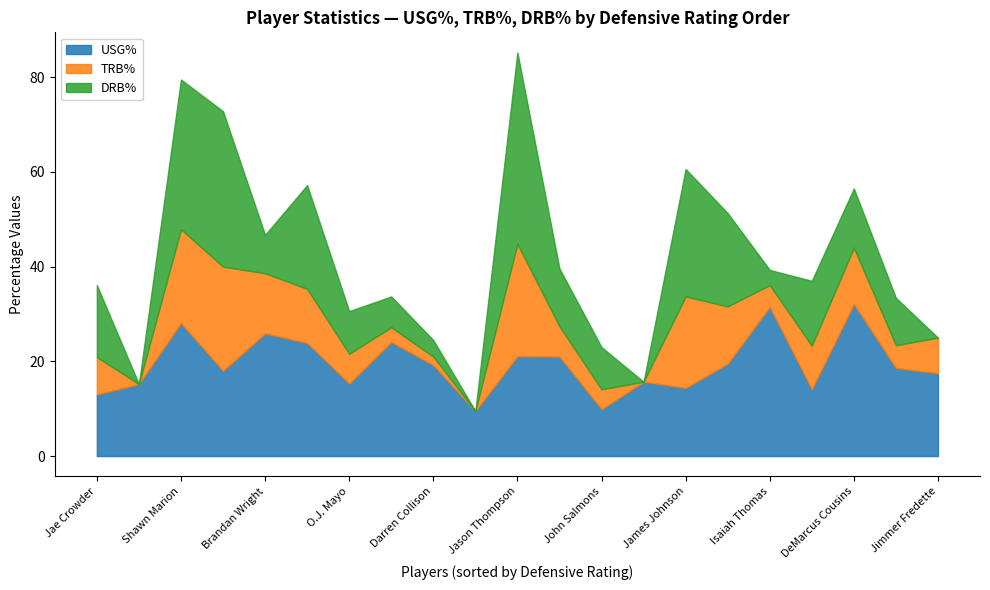

At which category is the sum across all series the highest?

Jason Thompson